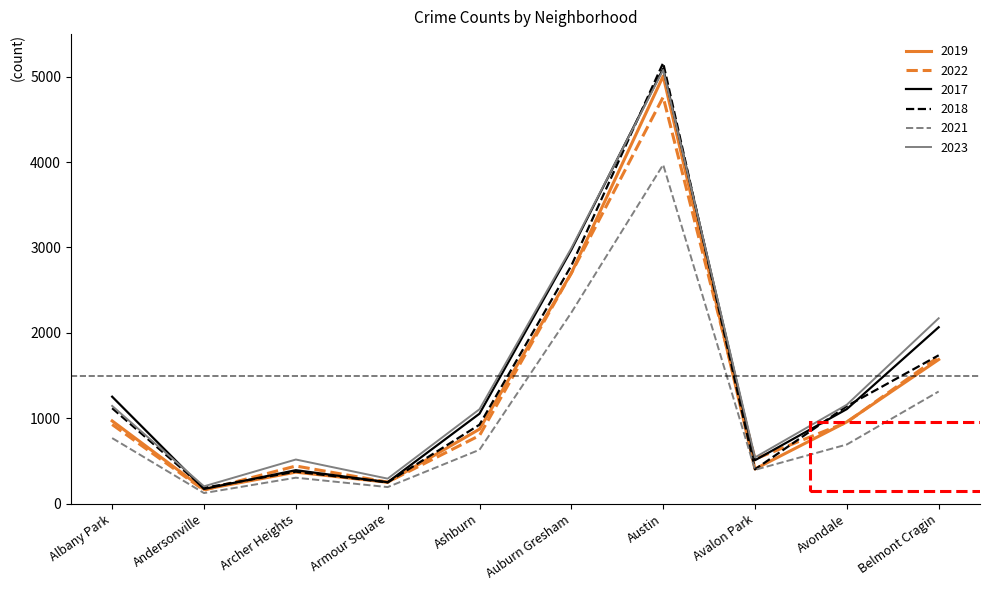

Where is the first local maximum for 2021?

Archer Heights